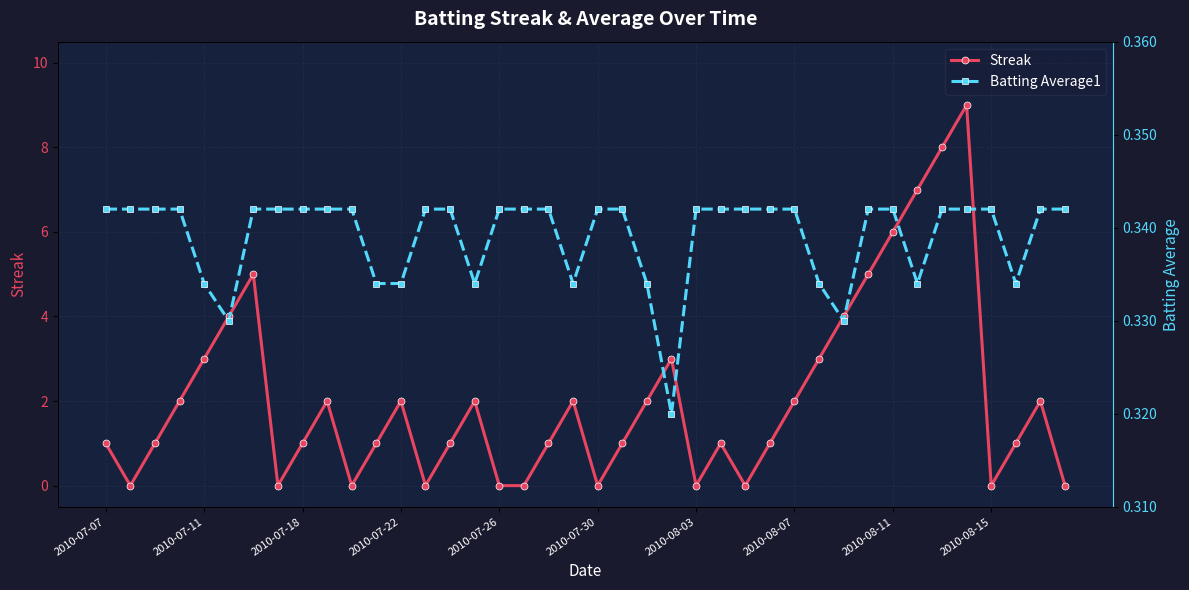

The value of Batting Average1 at 11 is 0.3. True or false?

True